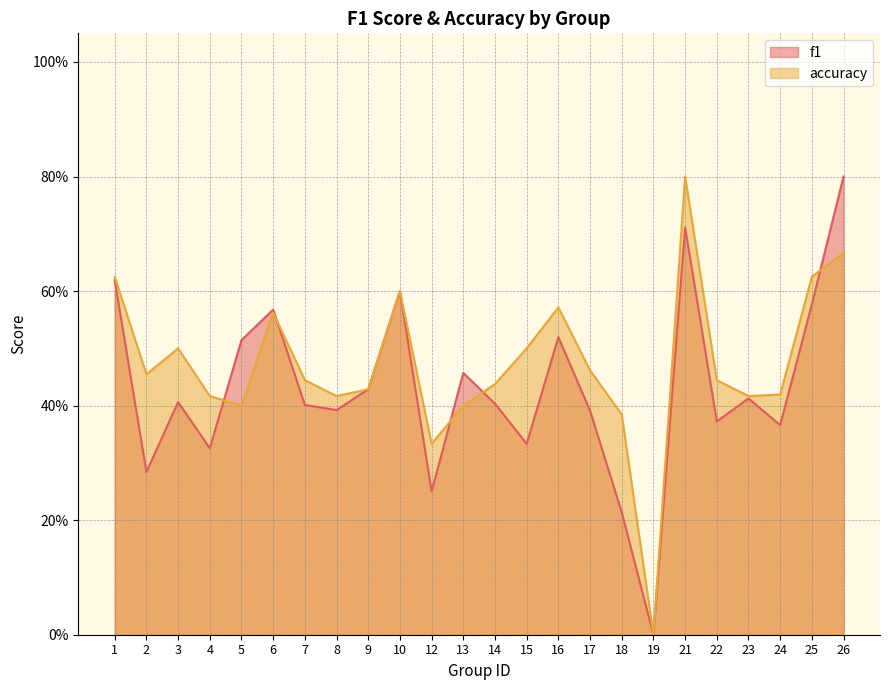

Rank the series by their average value, from highest to lowest.

accuracy, f1